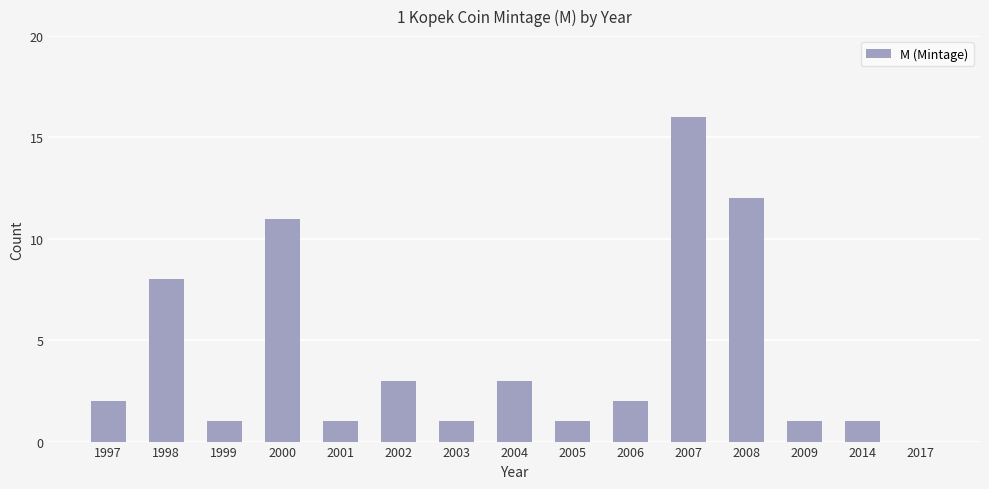

Reading left to right, what are all the values shown in this chart?

1997=2	1998=8	1999=1	2000=11	2001=1	2002=3	2003=1	2004=3	2005=1	2006=2	2007=16	2008=12	2009=1	2014=1	2017=0